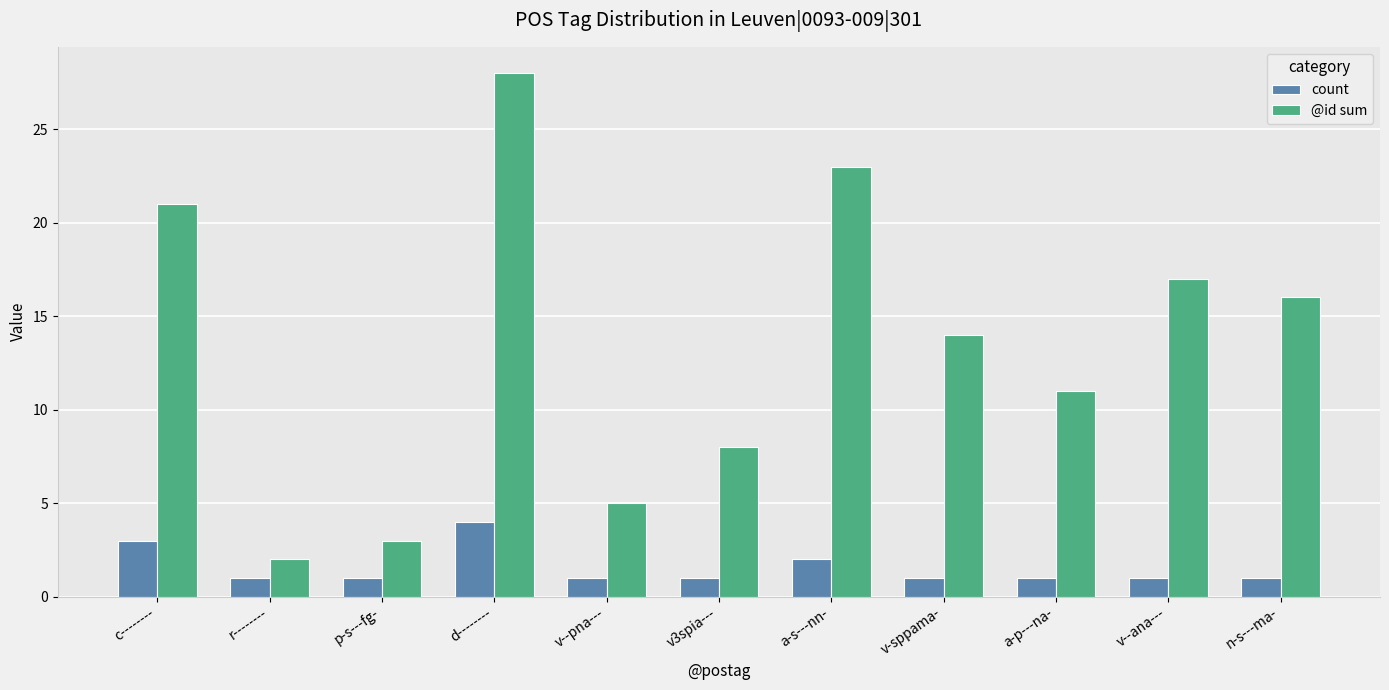

Reading left to right, what are all the values shown in this chart?

count: c--------=3	r--------=1	p-s---fg-=1	d--------=4	v--pna---=1	v3spia---=1	a-s---nn-=2	v-sppama-=1	a-p---na-=1	v--ana---=1	n-s---ma-=1
@id sum: c--------=21	r--------=2	p-s---fg-=3	d--------=28	v--pna---=5	v3spia---=8	a-s---nn-=23	v-sppama-=14	a-p---na-=11	v--ana---=17	n-s---ma-=16